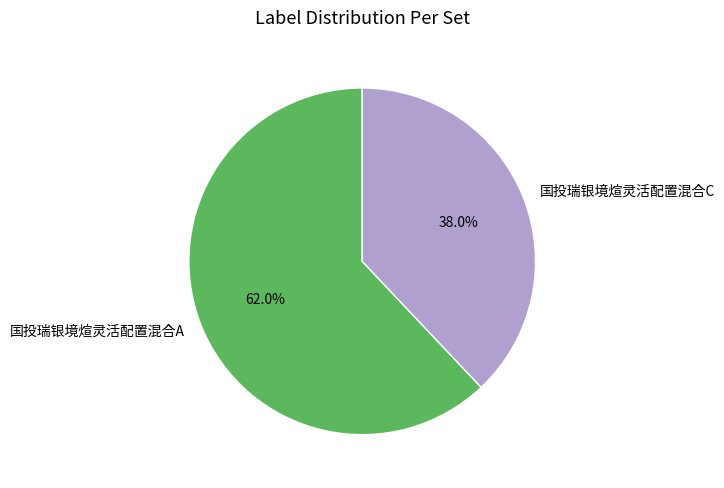

To the nearest percent, what is the combined percentage of 国投瑞银境煊灵活配置混合C and 国投瑞银境煊灵活配置混合A?

100%